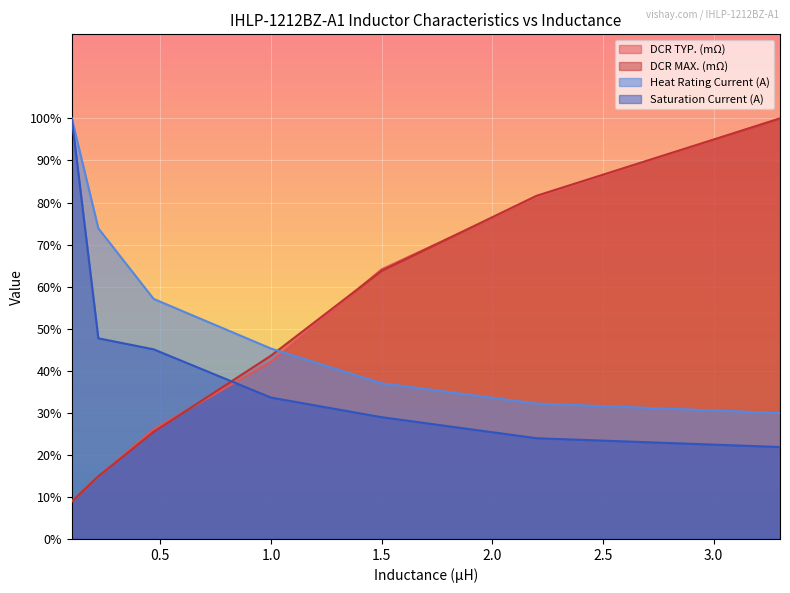

True or false: DCR TYP. (mΩ) and Saturation Current (A) cross at least once.

True